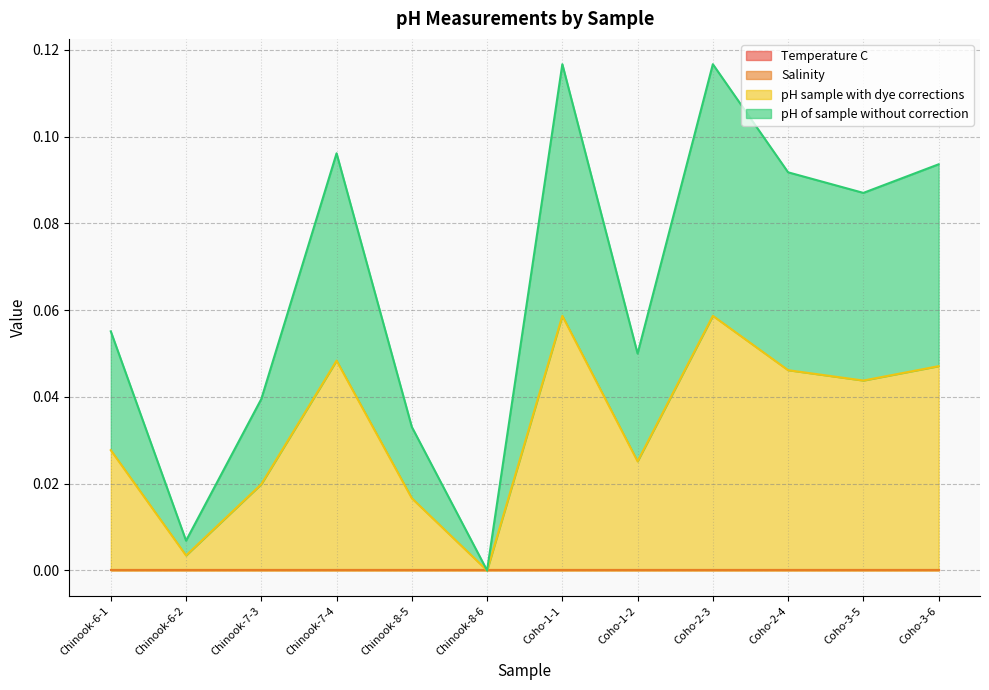

The value of pH of sample without correction at Coho-2-4 is 0.1. True or false?

False